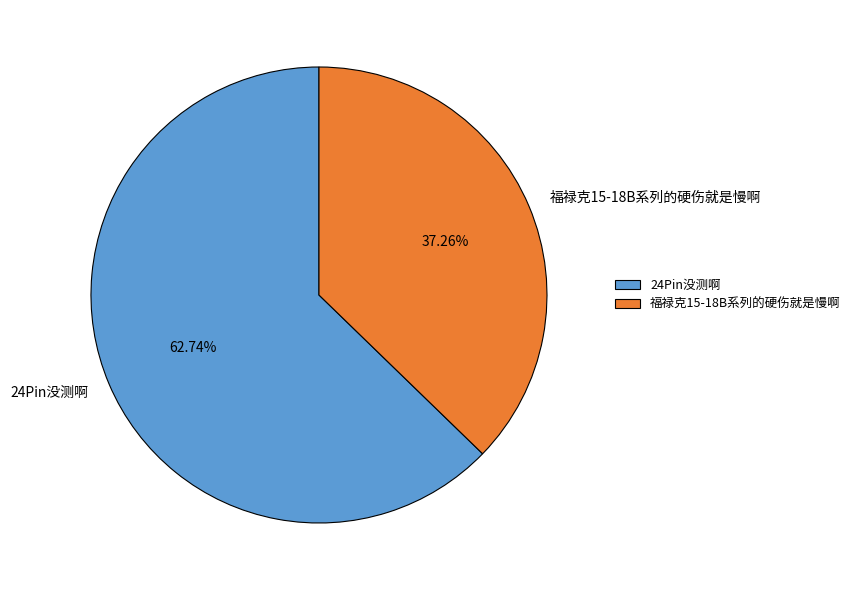

Is 24Pin没测啊 the majority of the pie?

Yes